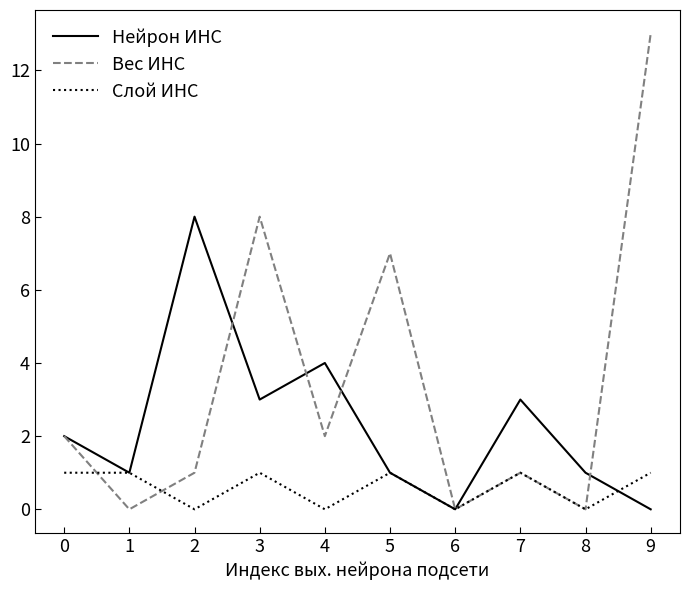

After their last crossing, which series has the higher values: Вес ИНС or Слой ИНС?

Вес ИНС